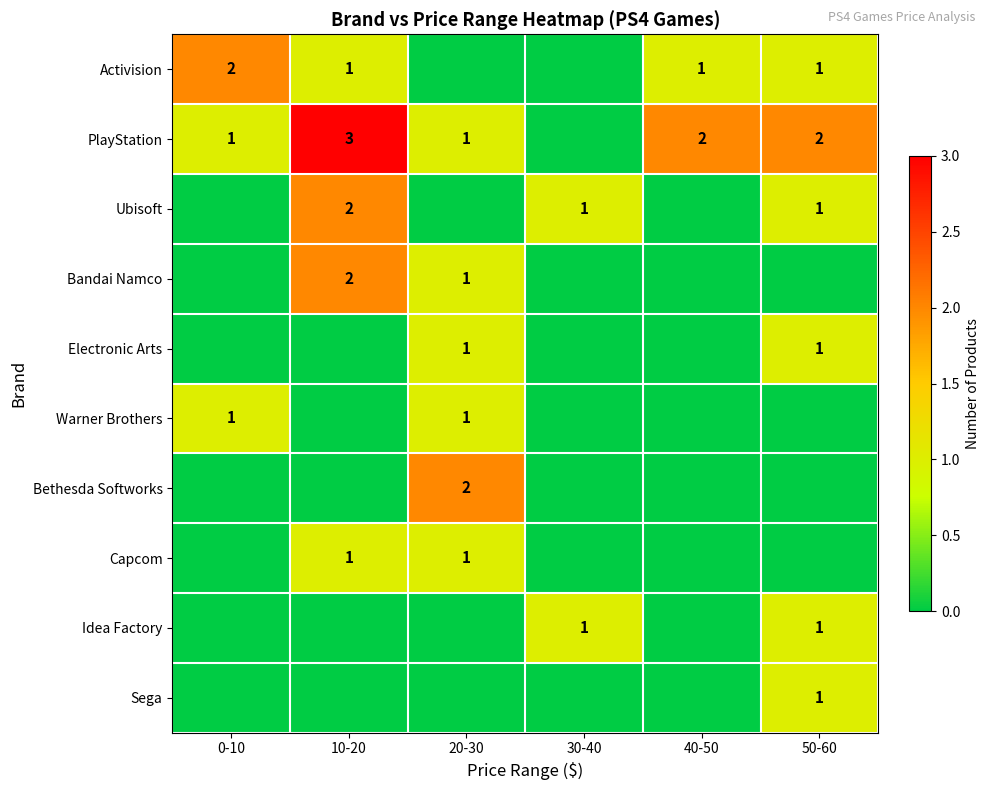

True or false: Capcom has a value of 0 at 20-30.

False